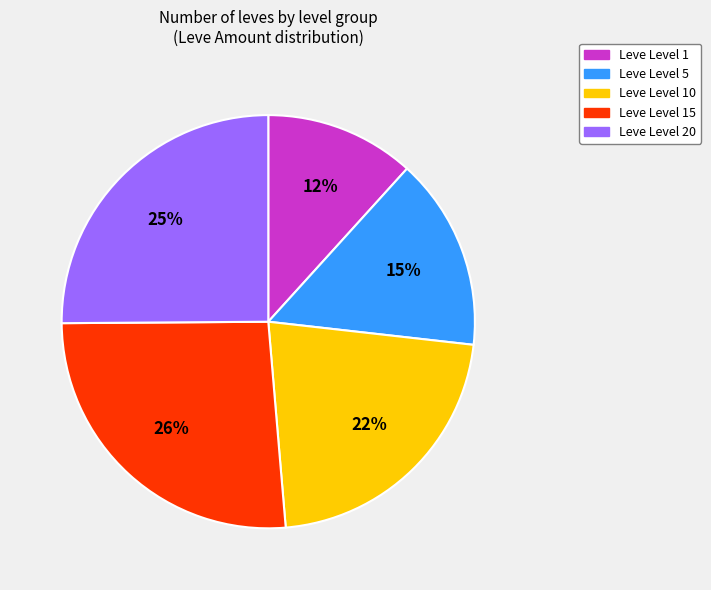

What is the smallest slice in the pie chart?

Leve Level 1